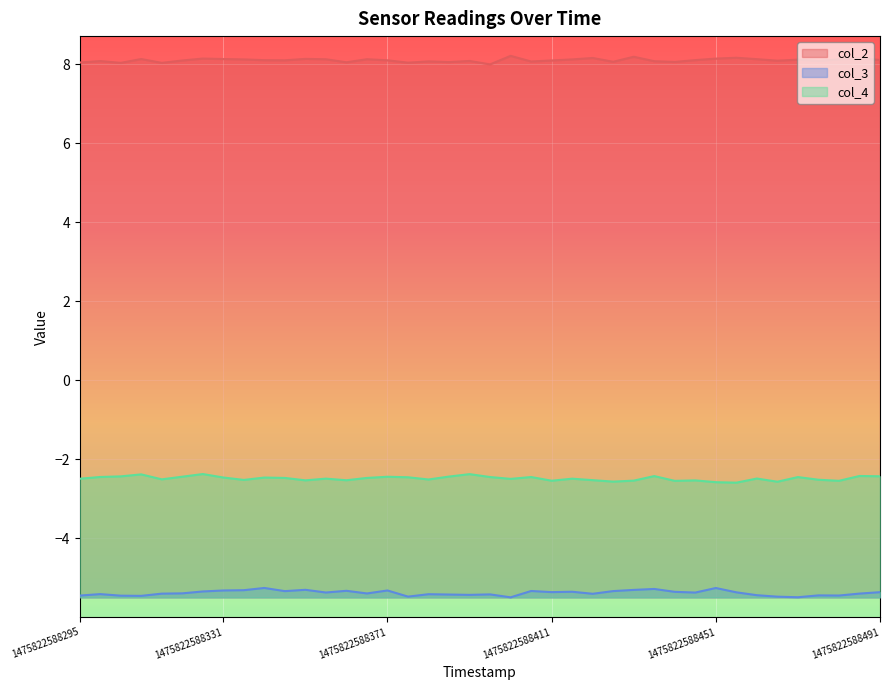

At which category is the sum across all series the highest?

6